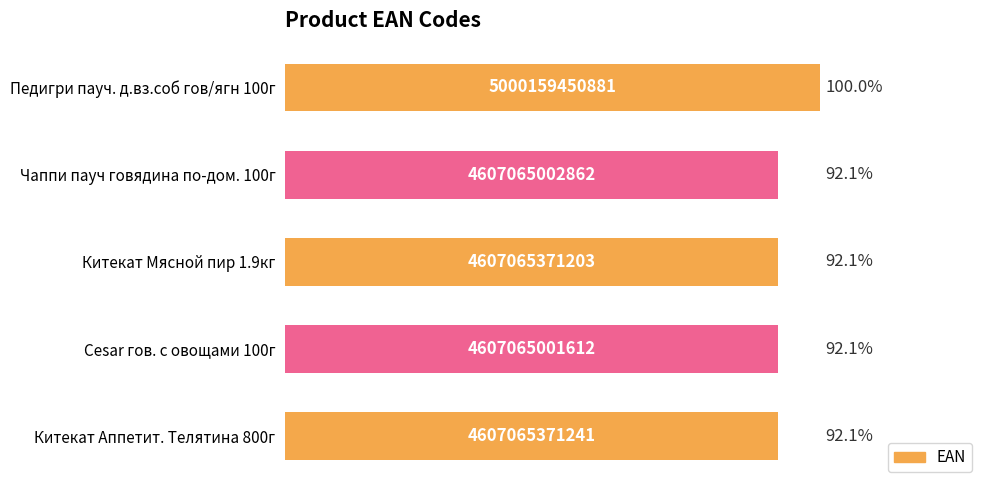

What is the label of the 2nd bar from the top?

Чаппи пауч говядина по-дом. 100г